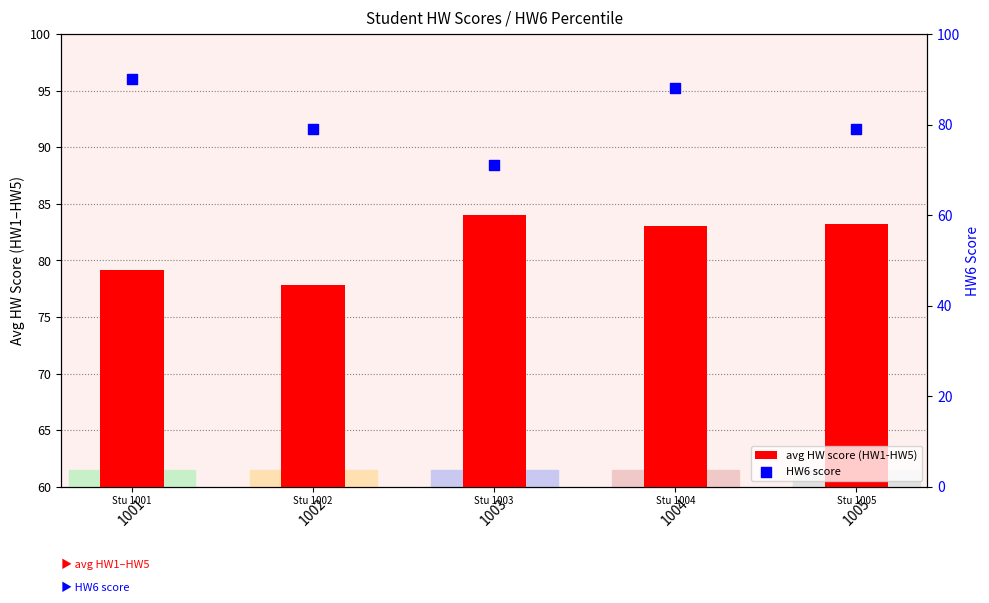

Which series reaches the maximum Y coordinate?

HW6 score